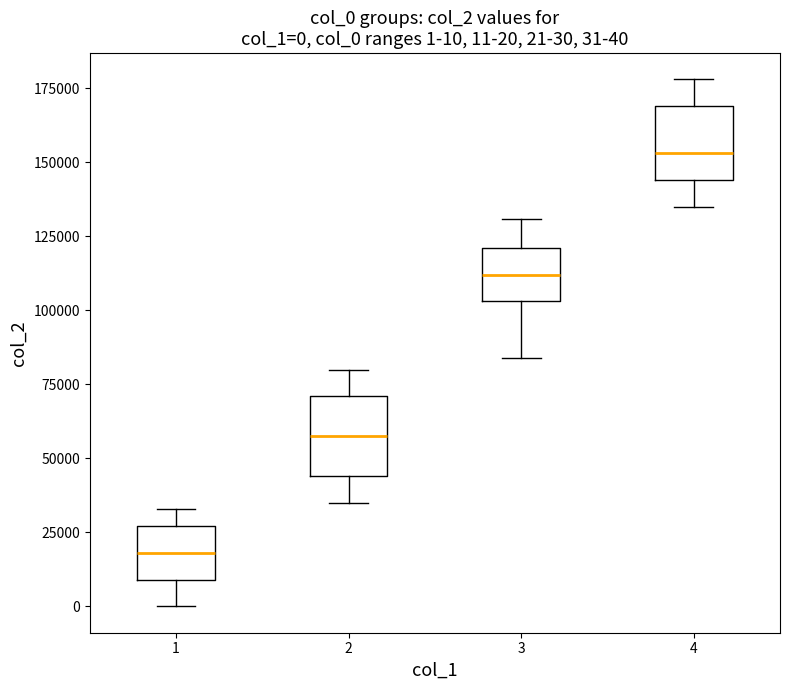

Which box's median line is the highest?

4